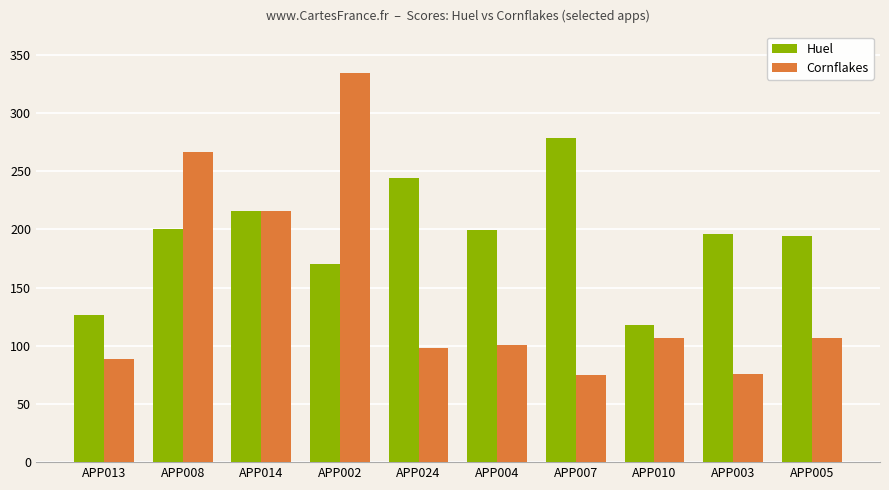

How many values in the Huel series are below 199?

5